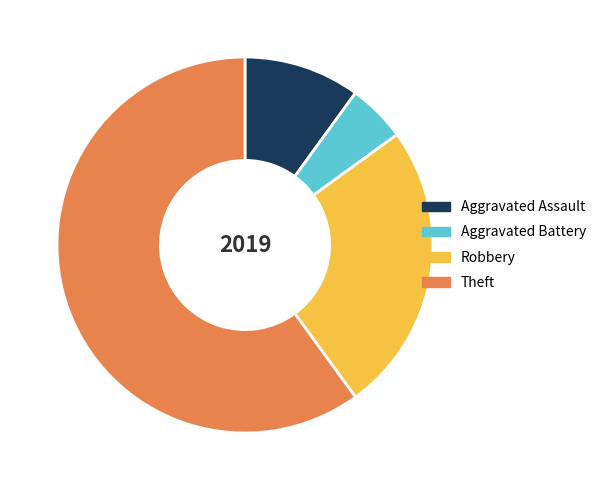

Do Theft and Aggravated Battery together represent more than half of the pie?

Yes